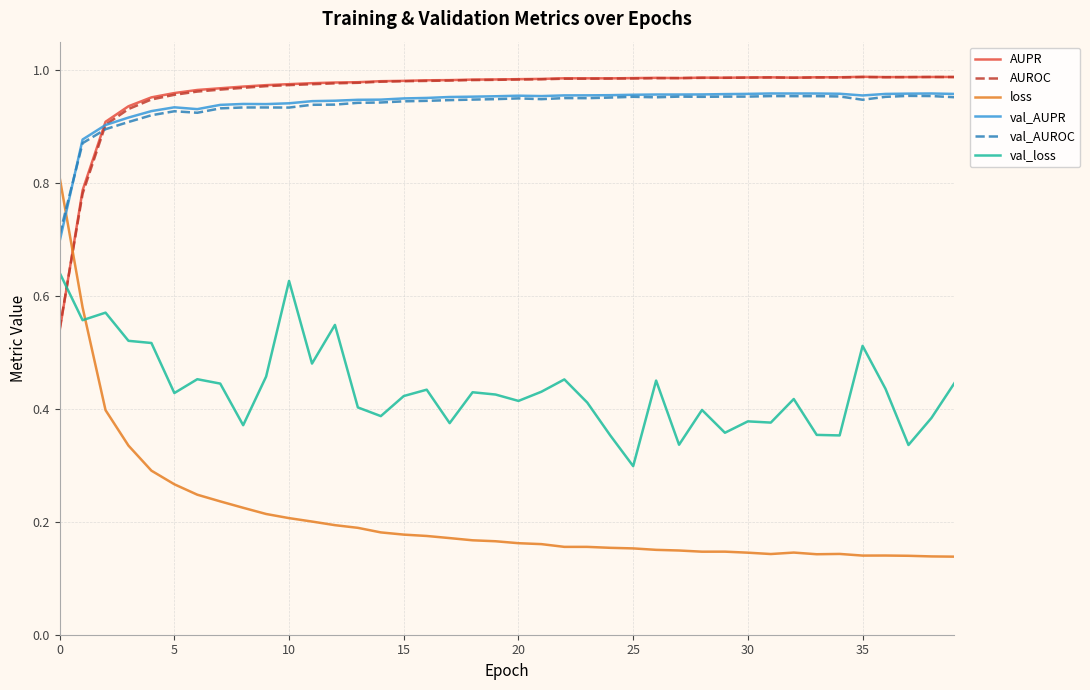

What is the difference between the maximum and minimum values in the loss series?

0.7